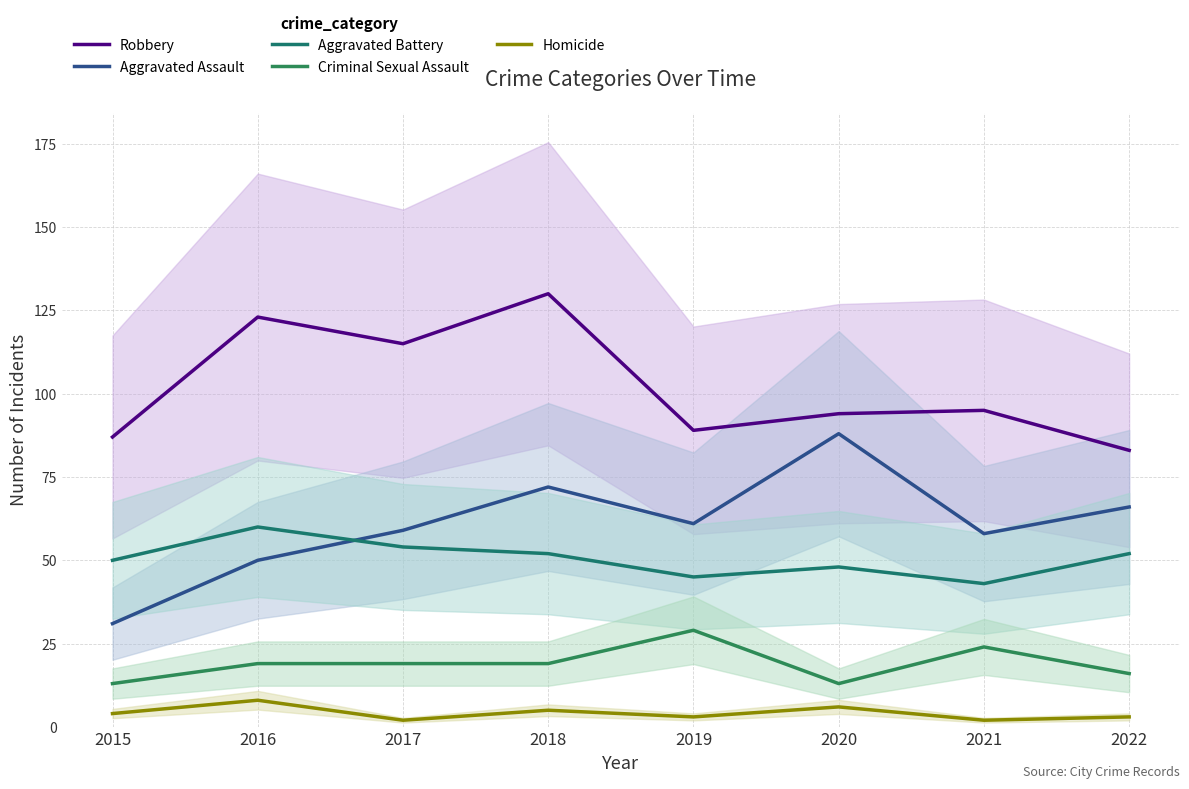

Where is the first local minimum for Aggravated Battery?

2019